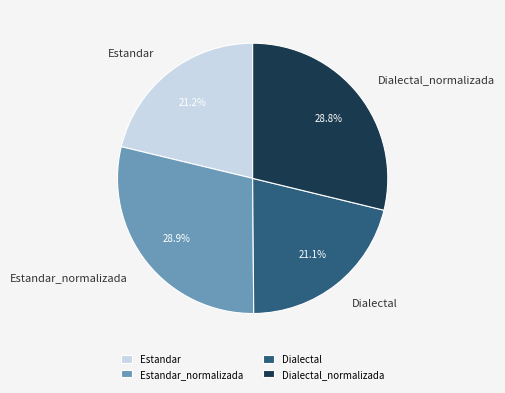

How many segments does this pie chart have?

4